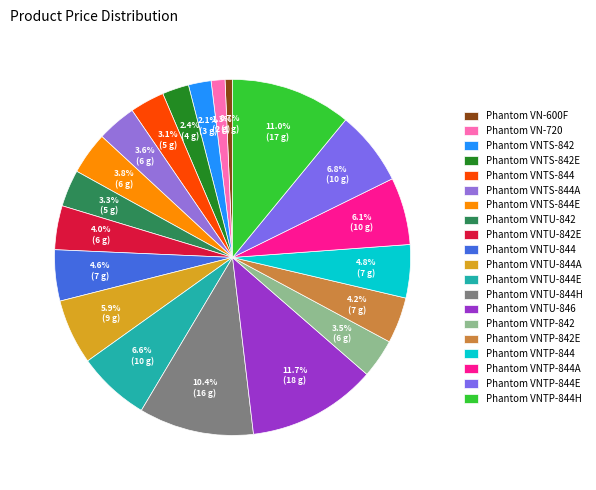

To the nearest percent, what portion does Phantom VNTP-844 represent?

5%